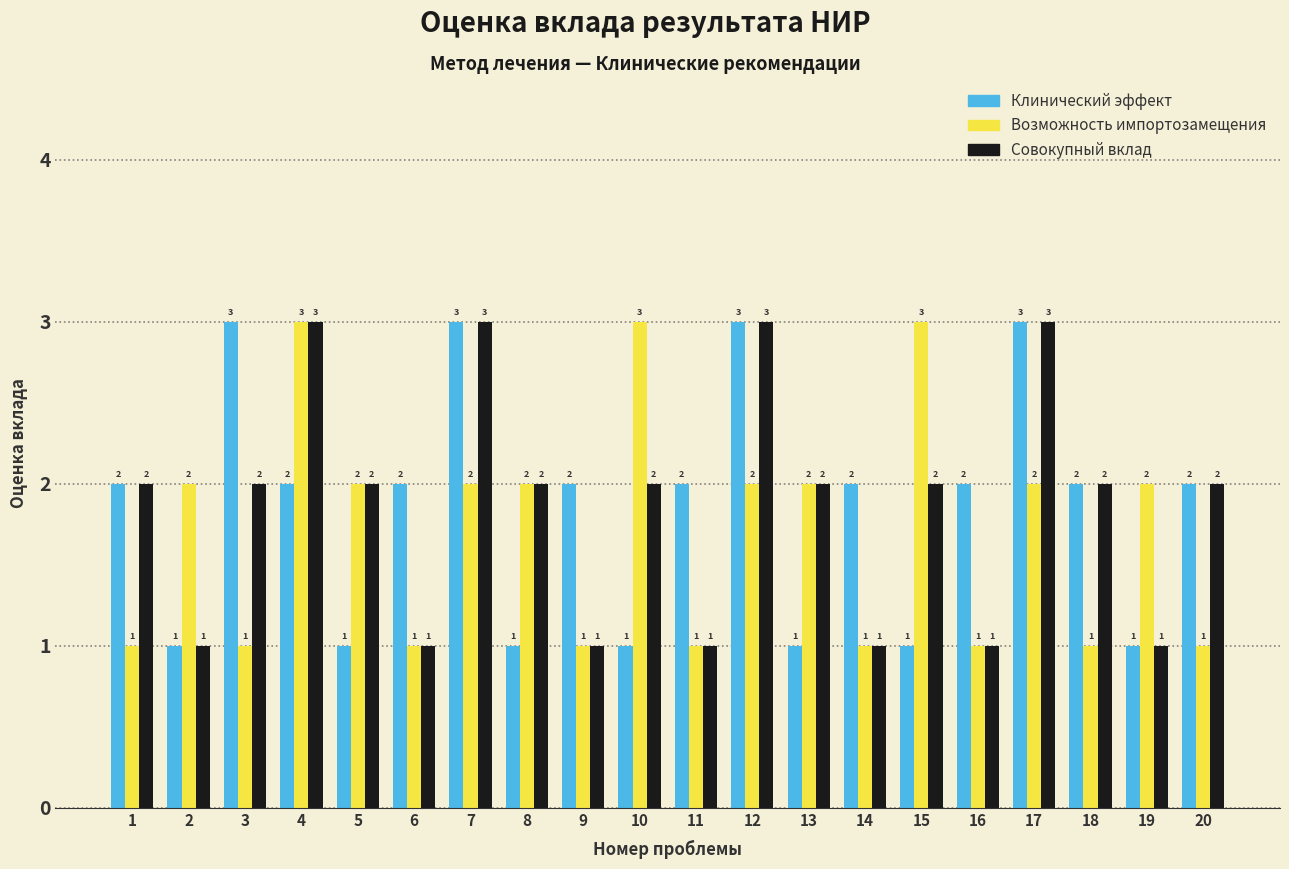

Reading left to right, list all the values displayed in this chart.

Клинический эффект: 2	1	3	2	1	2	3	1	2	1	2	3	1	2	1	2	3	2	1	2
Возможность импортозамещения: 1	2	1	3	2	1	2	2	1	3	1	2	2	1	3	1	2	1	2	1
Совокупный вклад: 2	1	2	3	2	1	3	2	1	2	1	3	2	1	2	1	3	2	1	2